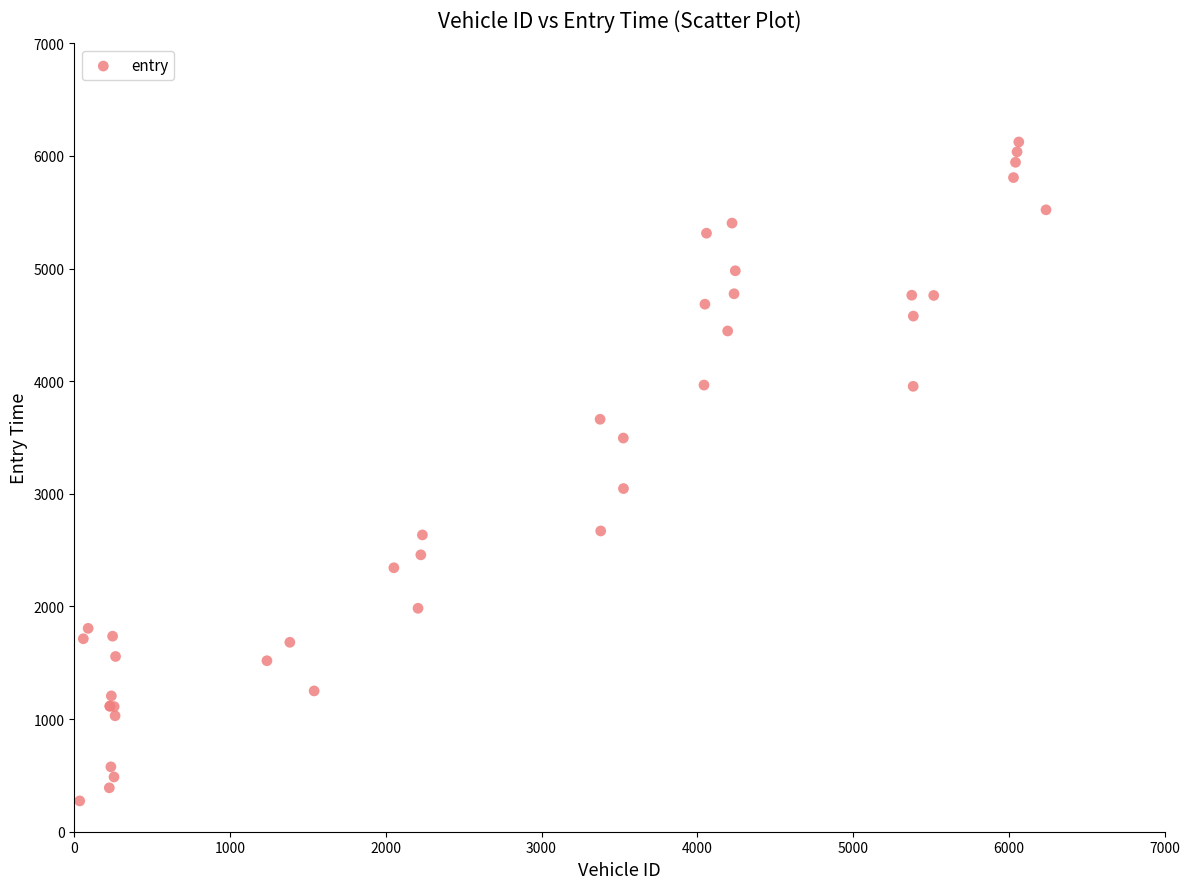

What Y value in the scatter plot is closest to 3198?

3046.9